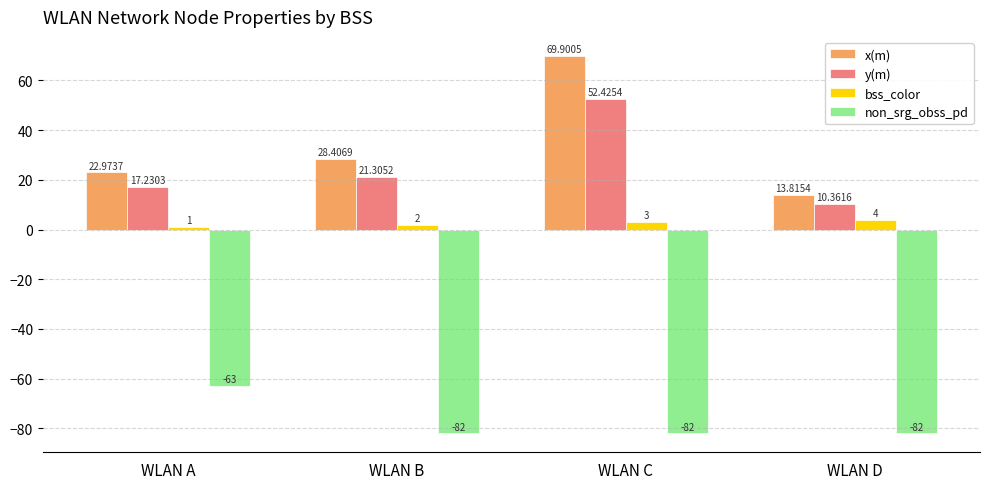

Which series changed the most between WLAN A and WLAN B?

non_srg_obss_pd